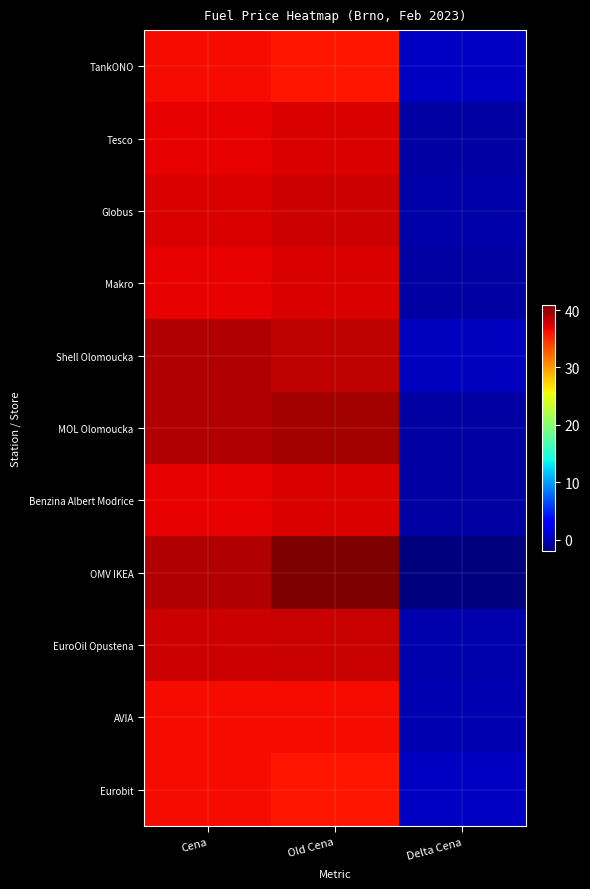

Which series has the largest range (max minus min)?

OMV IKEA